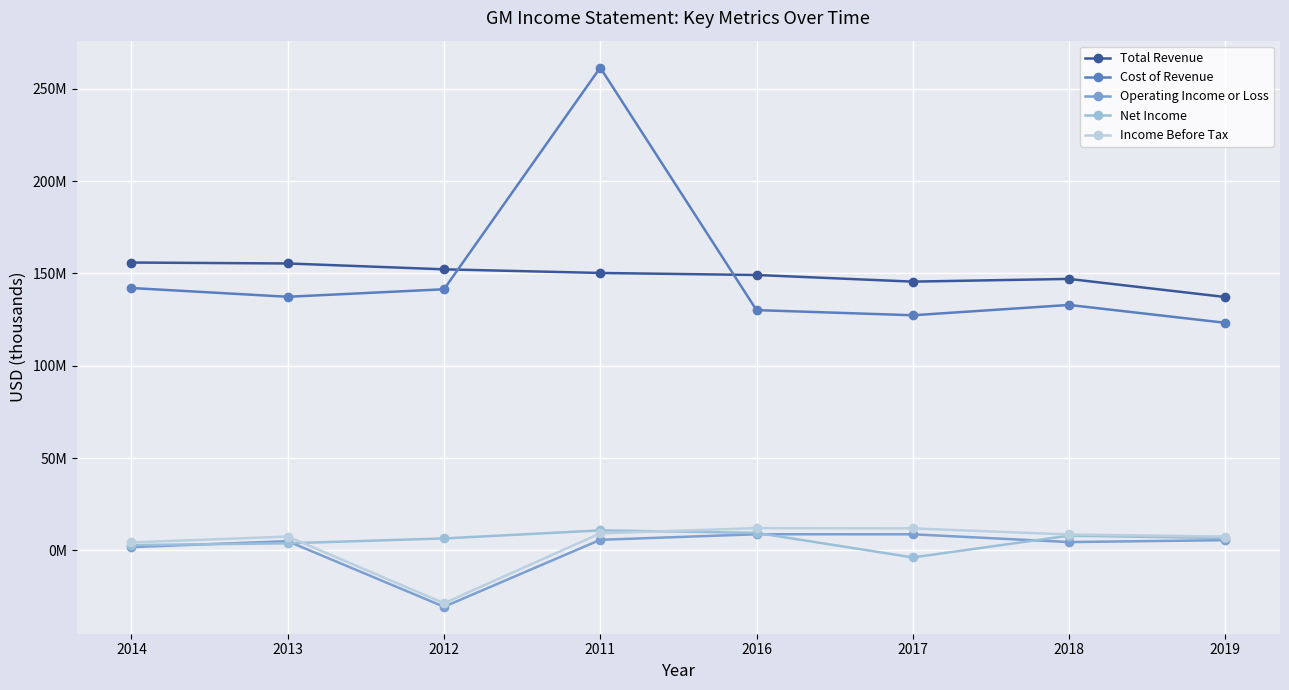

What is the label of the 7th point from the right?

2013